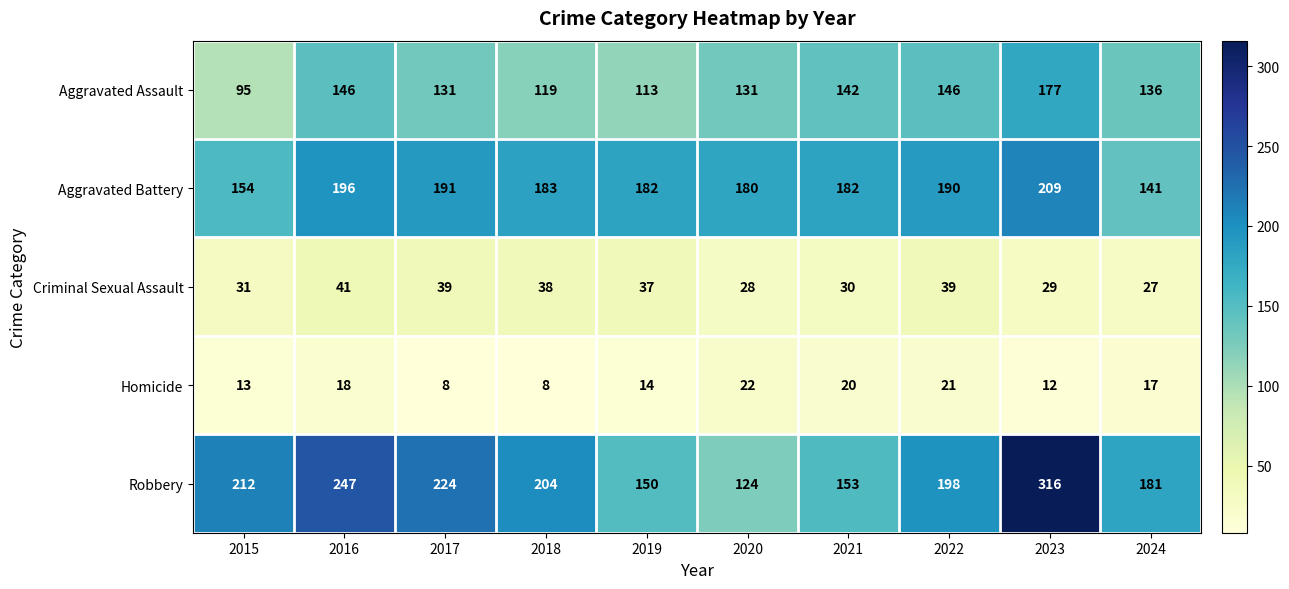

Rank the series at 2022 from highest to lowest value.

Robbery, Aggravated Battery, Aggravated Assault, Criminal Sexual Assault, Homicide